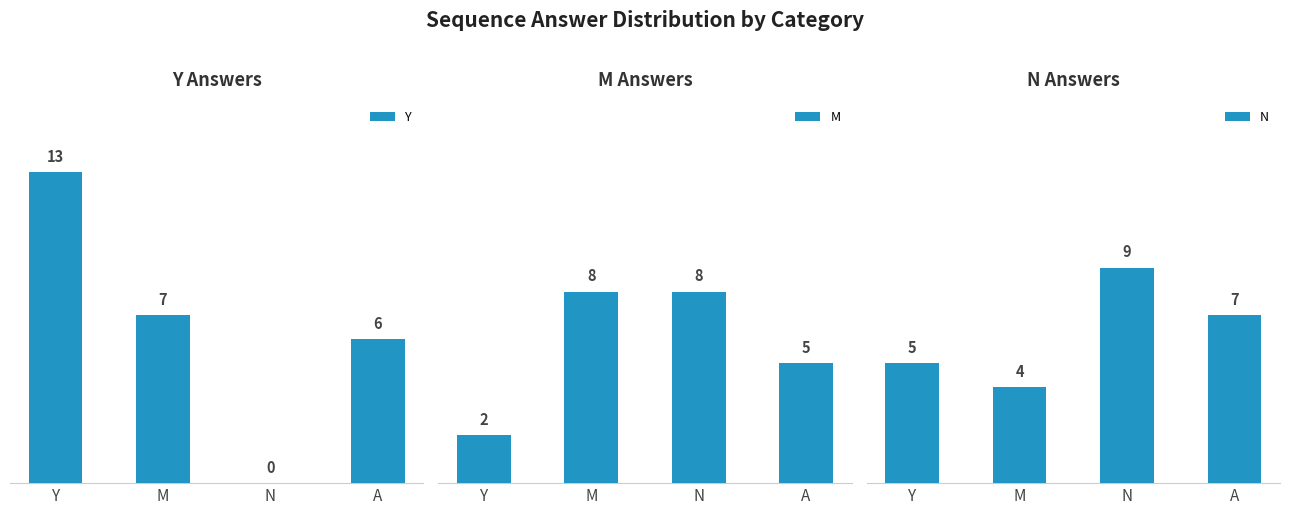

Which category has the lowest value in the M series?

Y